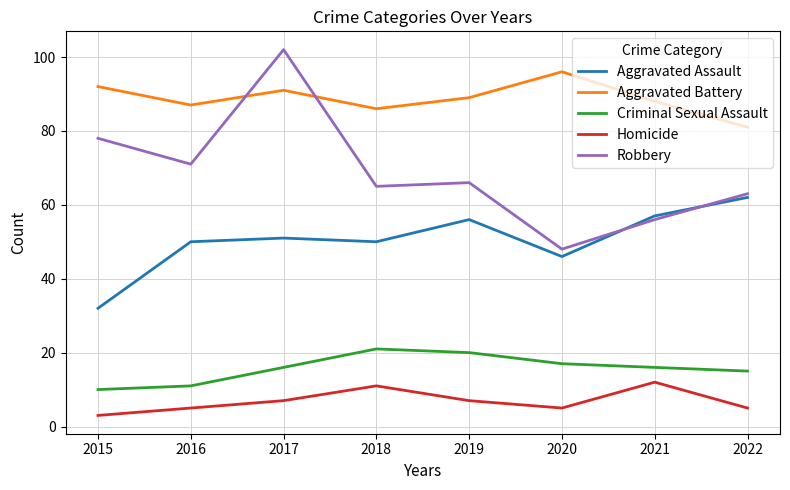

True or false: Aggravated Battery and Homicide intersect in this chart.

False